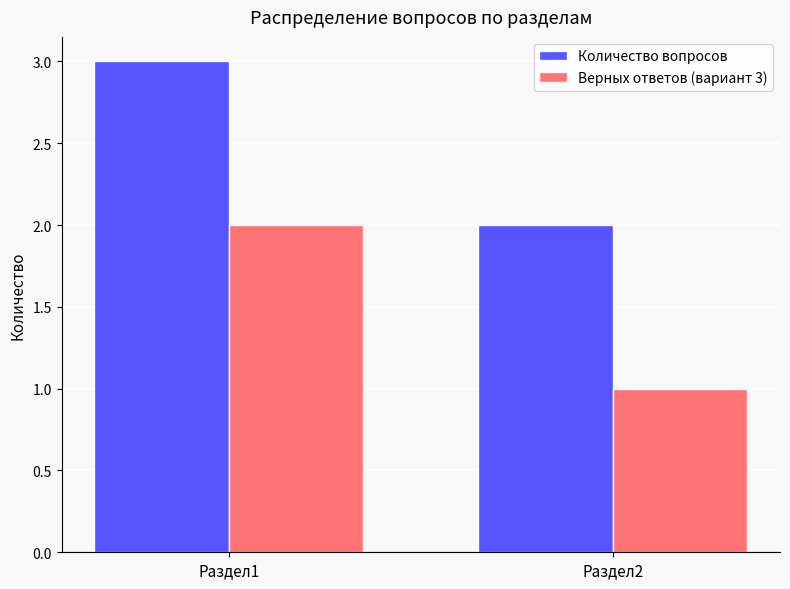

How many Верных ответов (вариант 3) values are between 1 and 2?

2